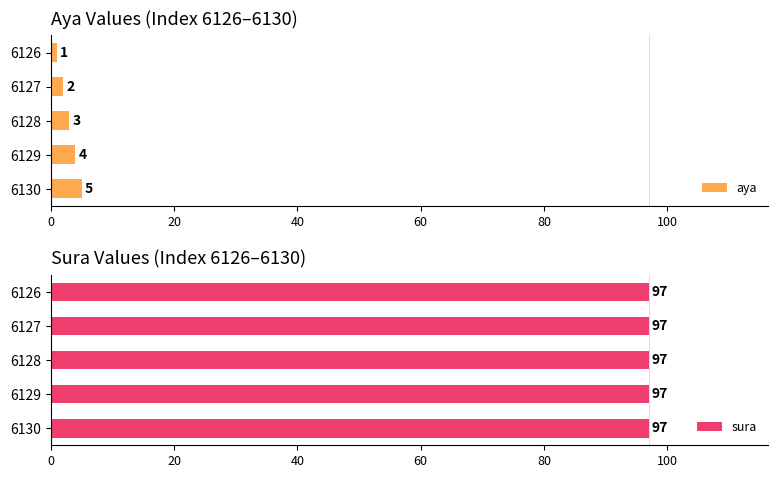

What is the approximate value of aya at 6128?

3